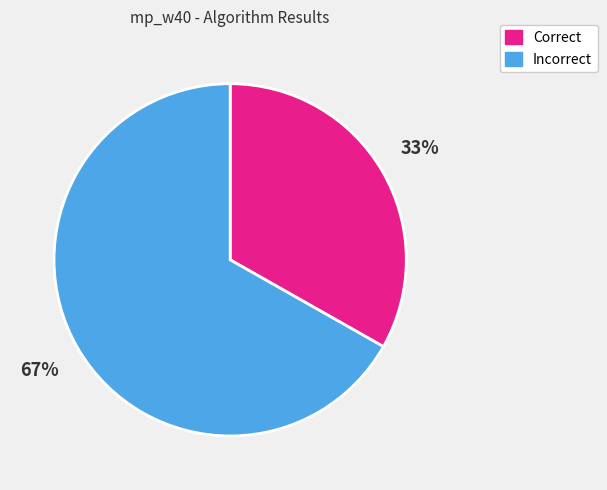

Is there any slice that represents more than half of the pie?

Yes